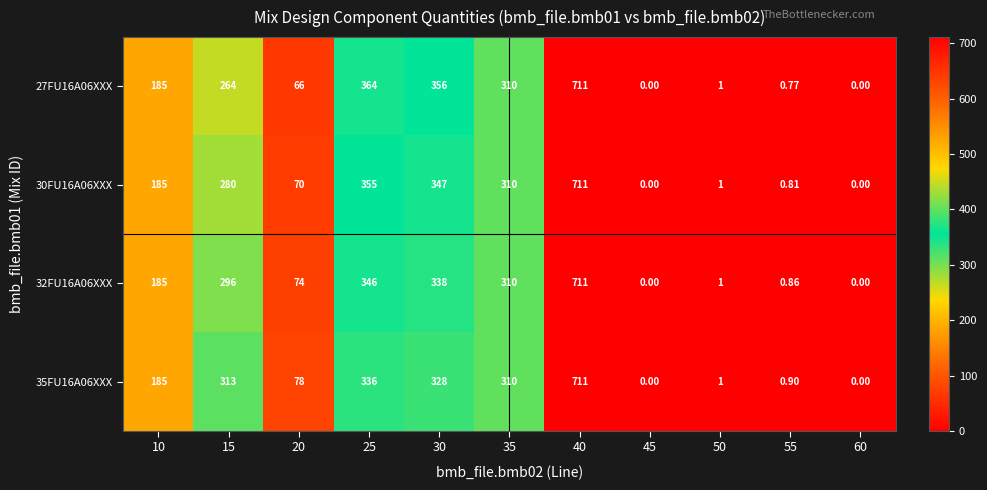

Is the value of 35FU16A06XXX at 40 greater than the value of 32FU16A06XXX at 45?

Yes